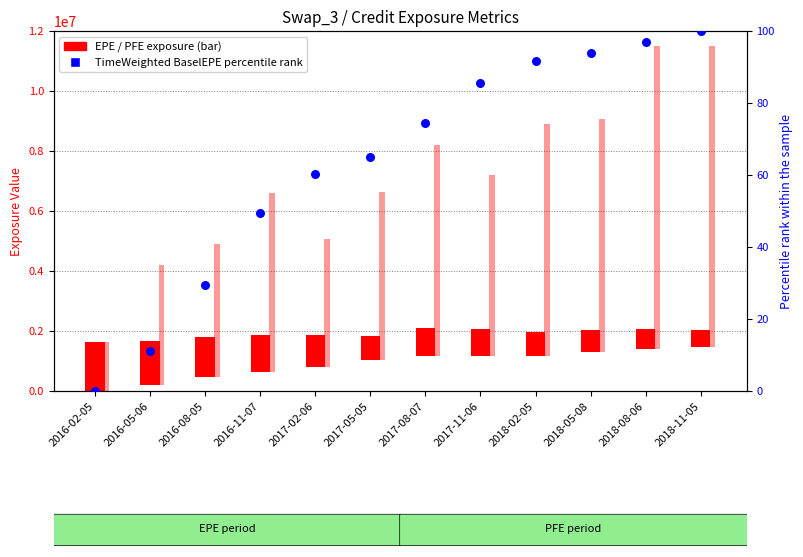

Which has a higher value, 2017-08-07 or 2018-02-05?

2018-02-05